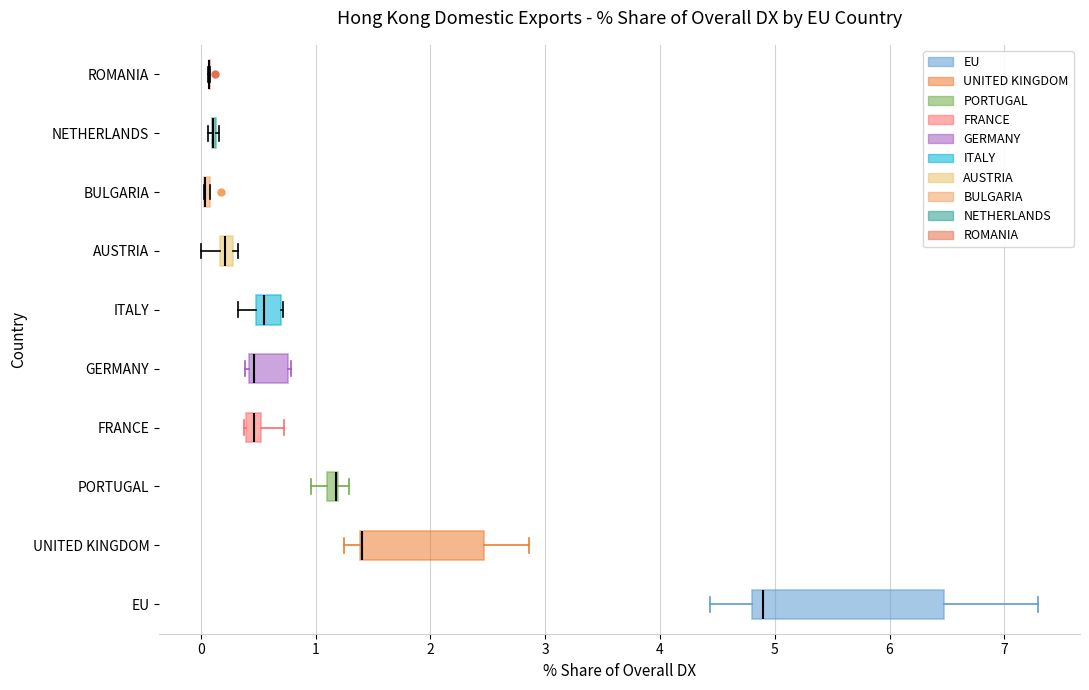

Comparing the boxes themselves (not the whiskers), which one is the widest?

EU